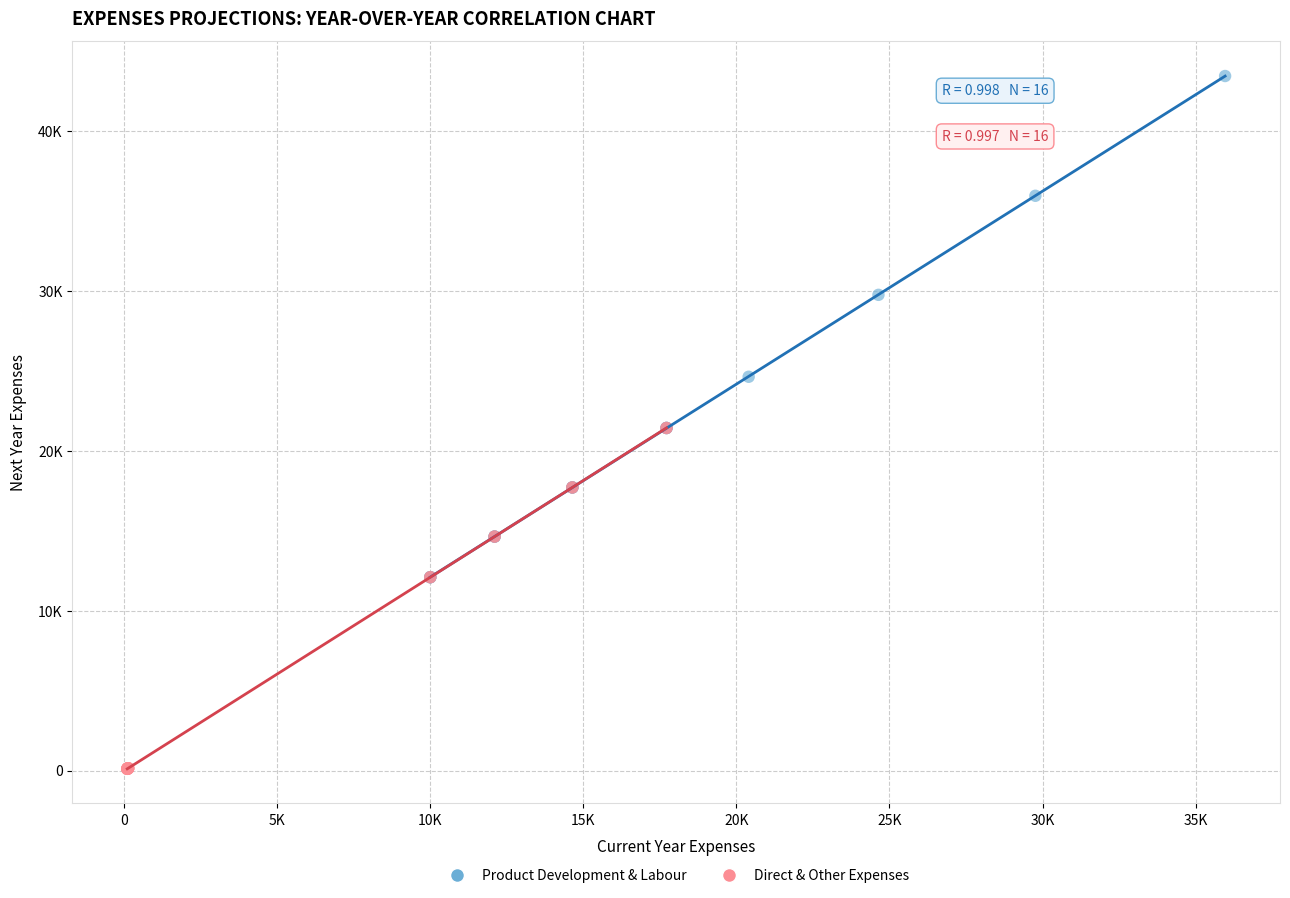

What are all the series names shown in the legend?

Product Development & Labour, Direct & Other Expenses